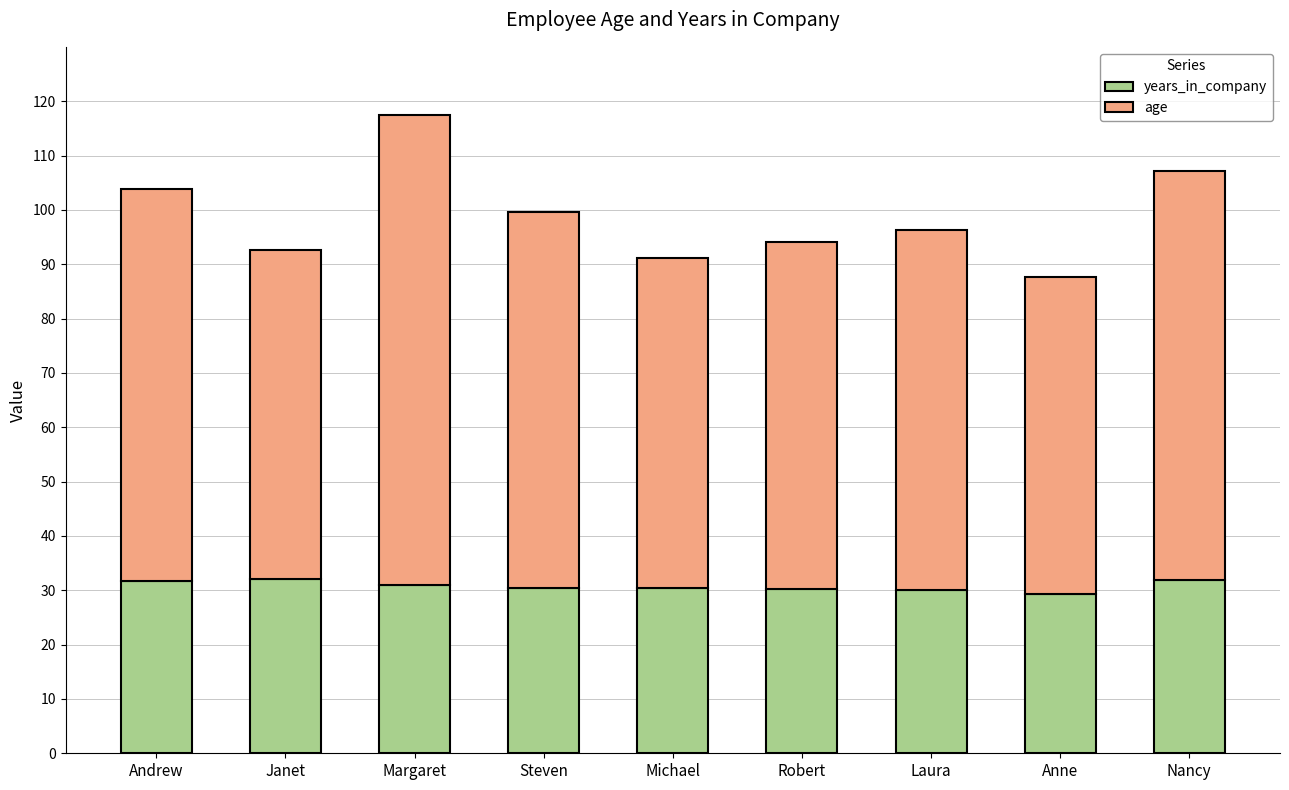

What is the minimum value for years_in_company?

29.4